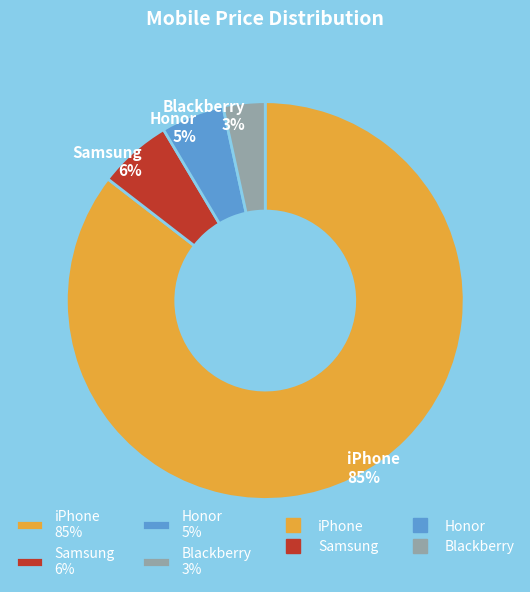

Approximately how many times larger is the value at Samsung compared to iPhone?

0.1